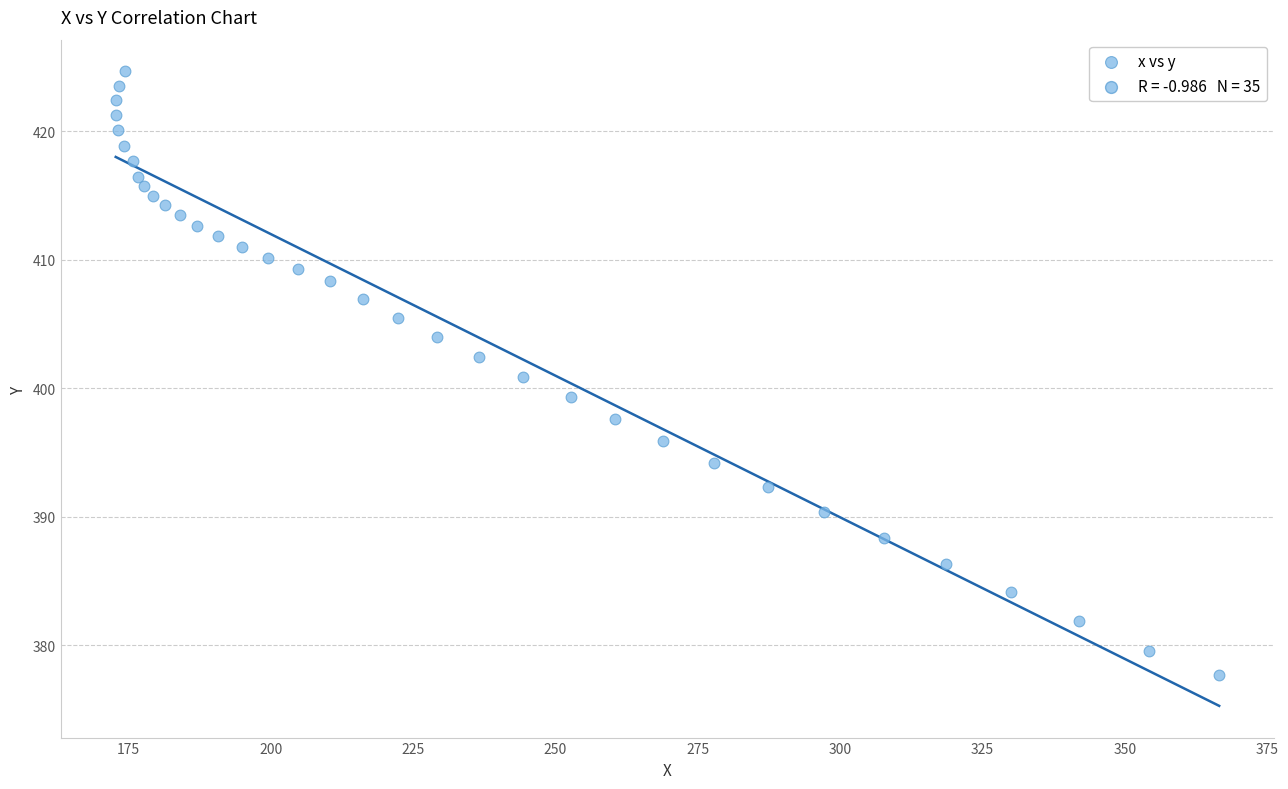

What is the range of Y values (max minus min)?

47.0